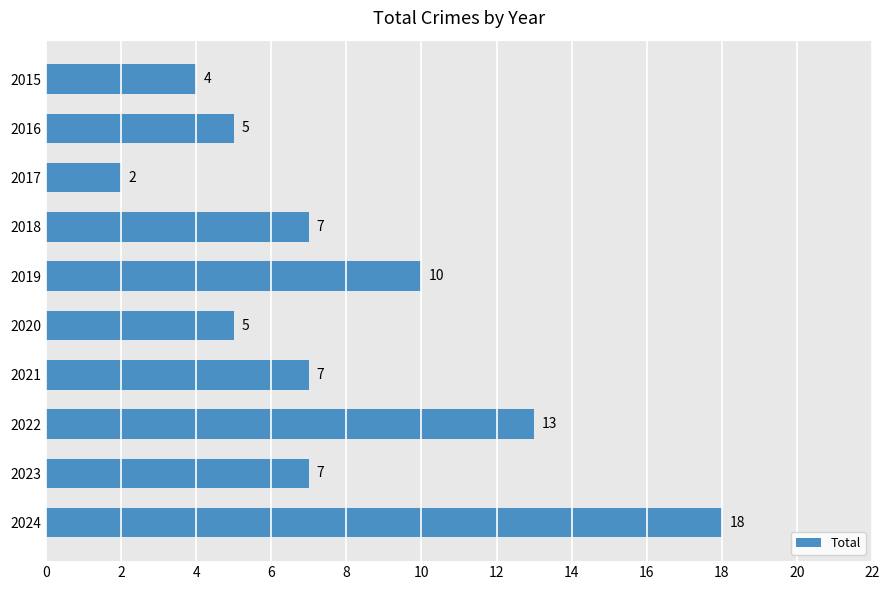

Which category has the lowest value across all series?

2017